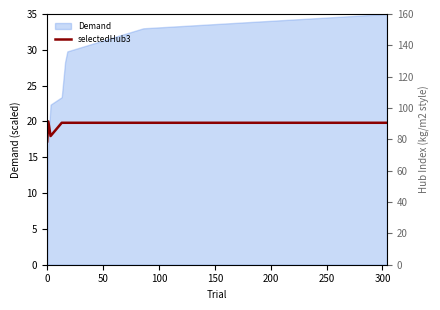

The value at 100 is 4.1. True or false?

False